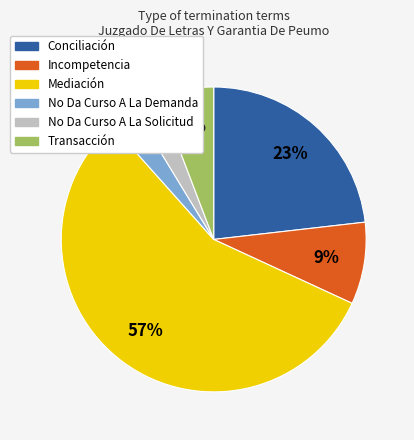

To the nearest percent, what is the difference between the Transacción and No Da Curso A La Demanda slice percentages?

3%